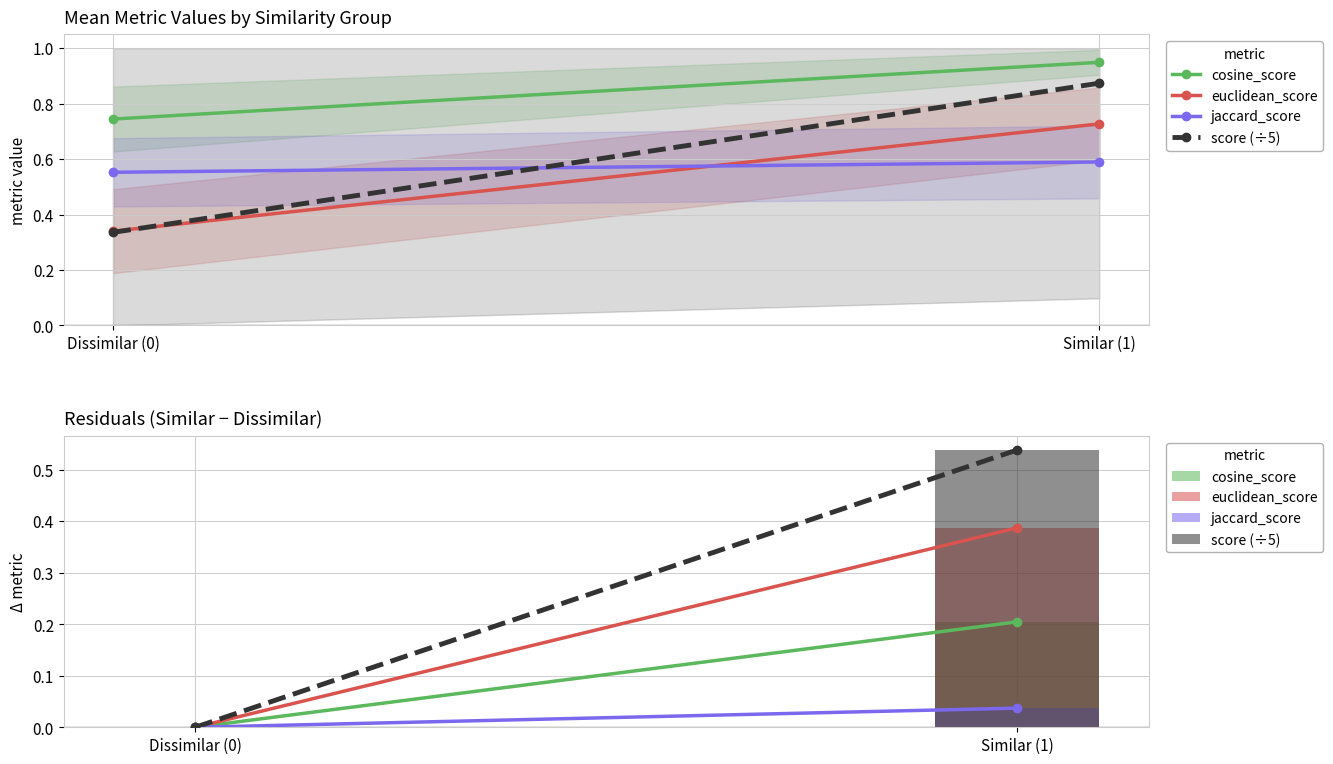

Rank the series by their average value, from highest to lowest.

score (÷5), euclidean_score, cosine_score, jaccard_score